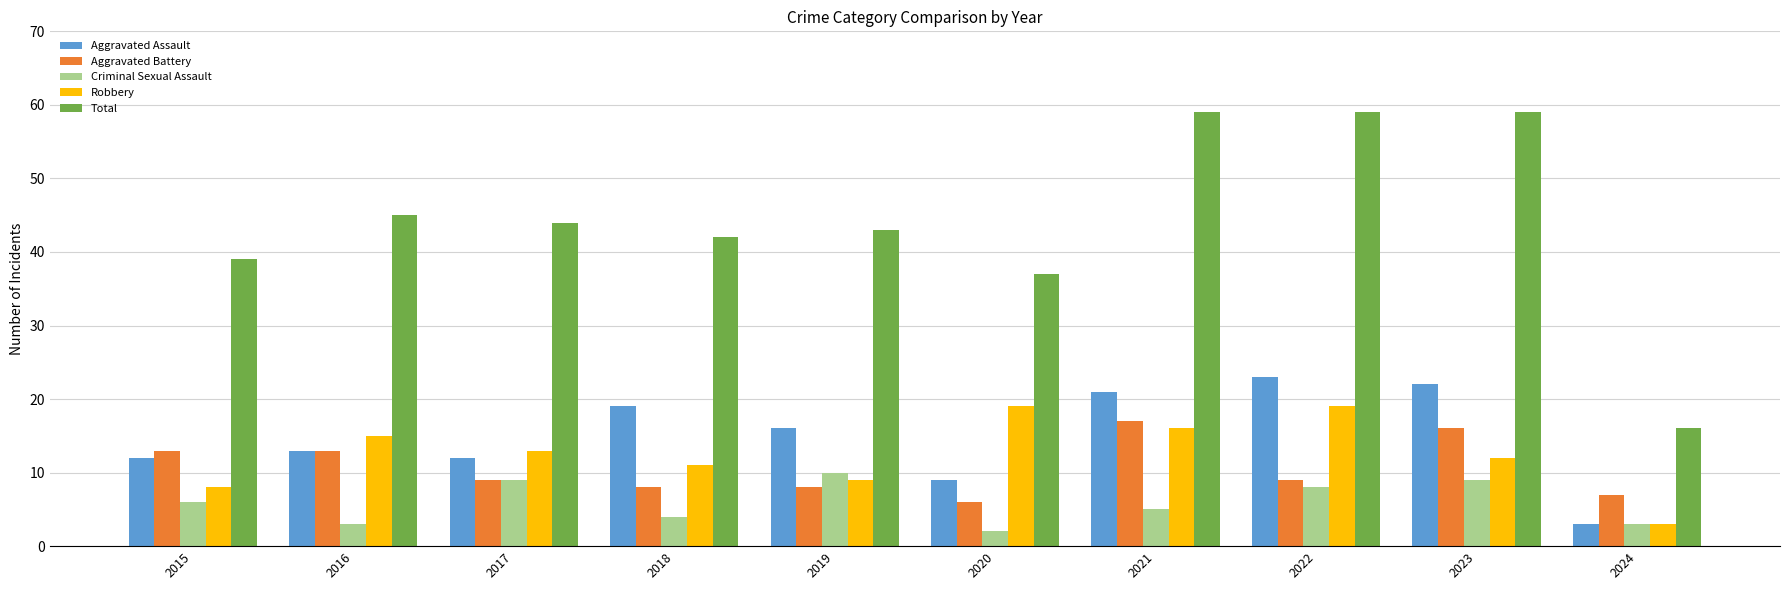

Where is Robbery nearest to the value 11?

2018